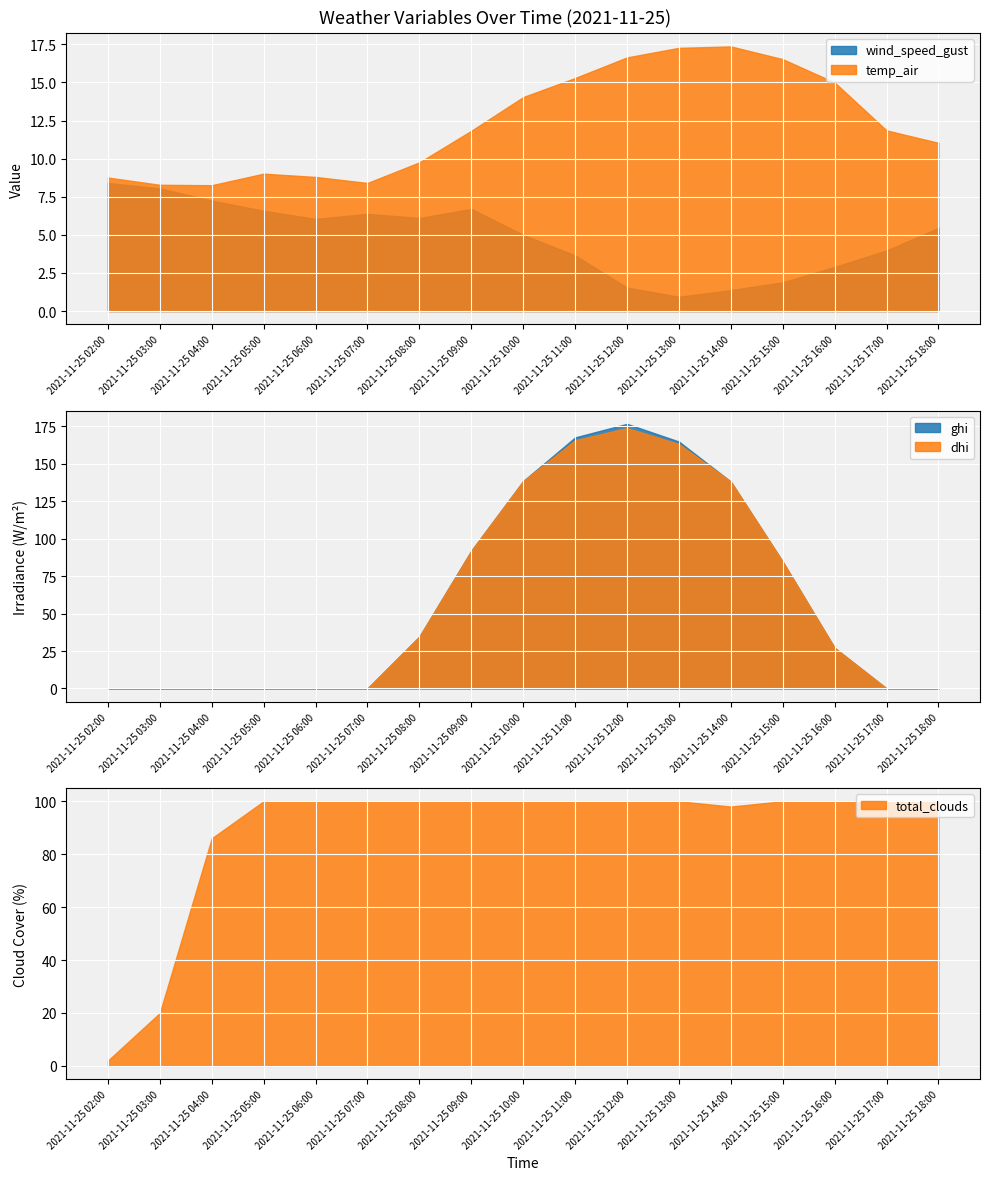

At which label is ghi closest to 88?

2021-11-25 15:00